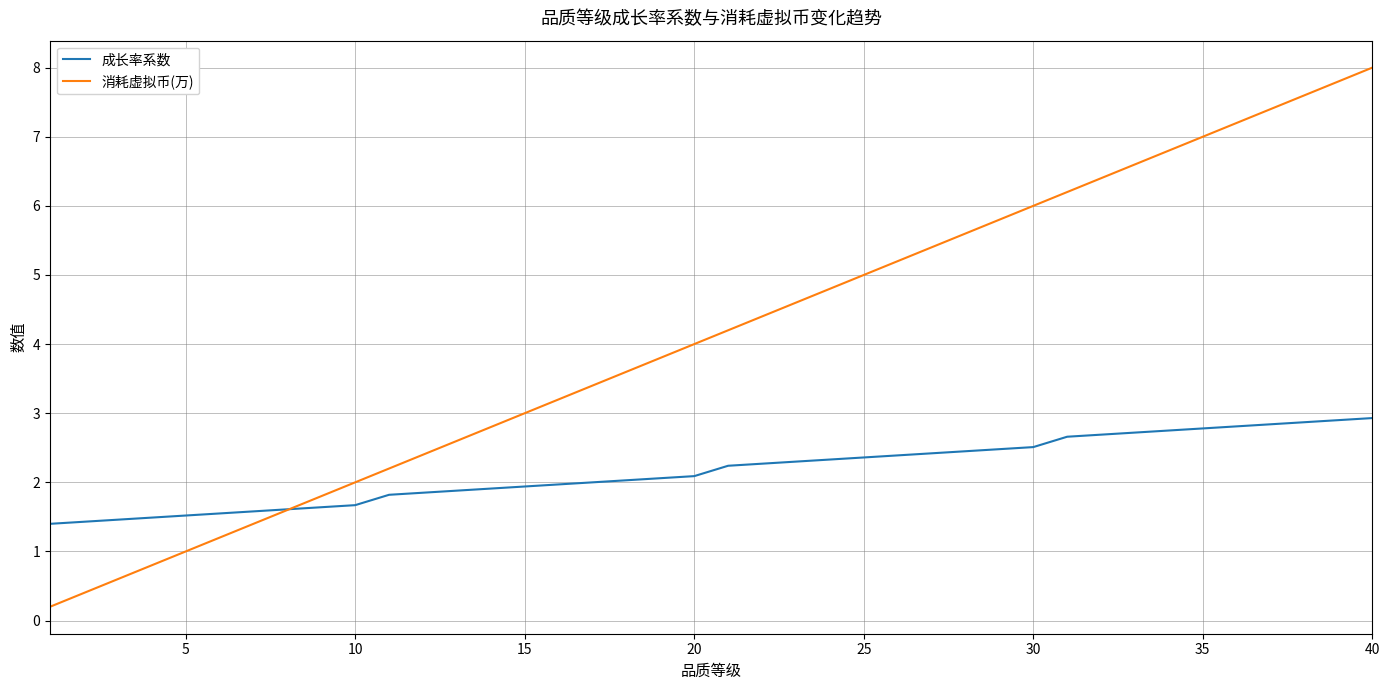

What is the minimum value for 成长率系数?

1.4